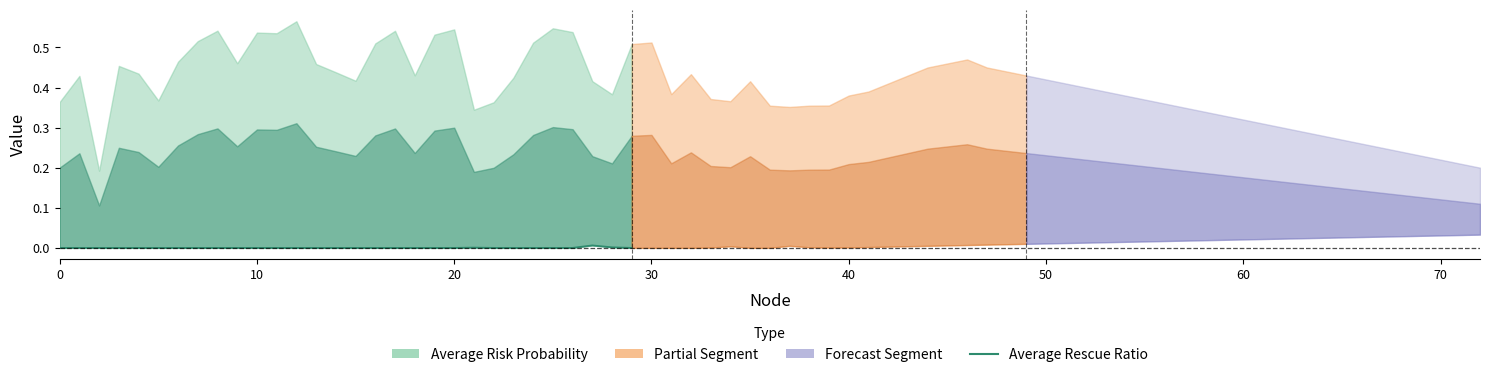

True or false: the data shows -0.0 at 25.

False